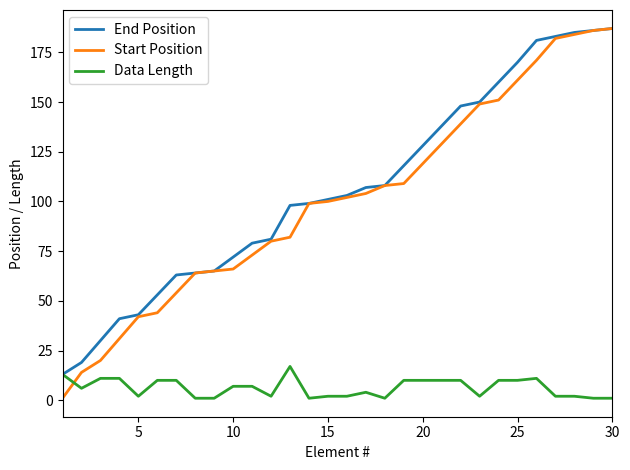

Which series has the widest spread of values?

Start Position